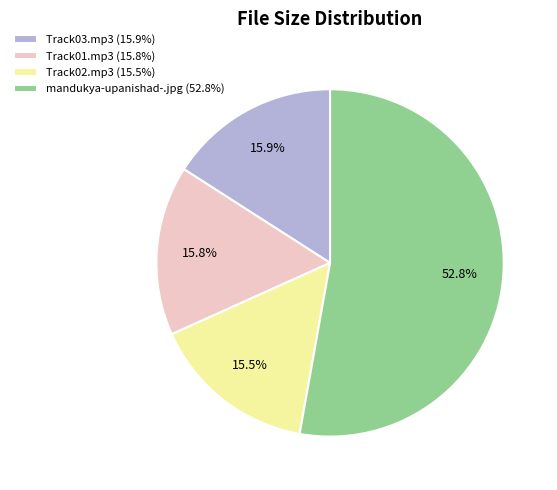

Is it true that mandukya-upanishad-.jpg is 53% of the pie?

True